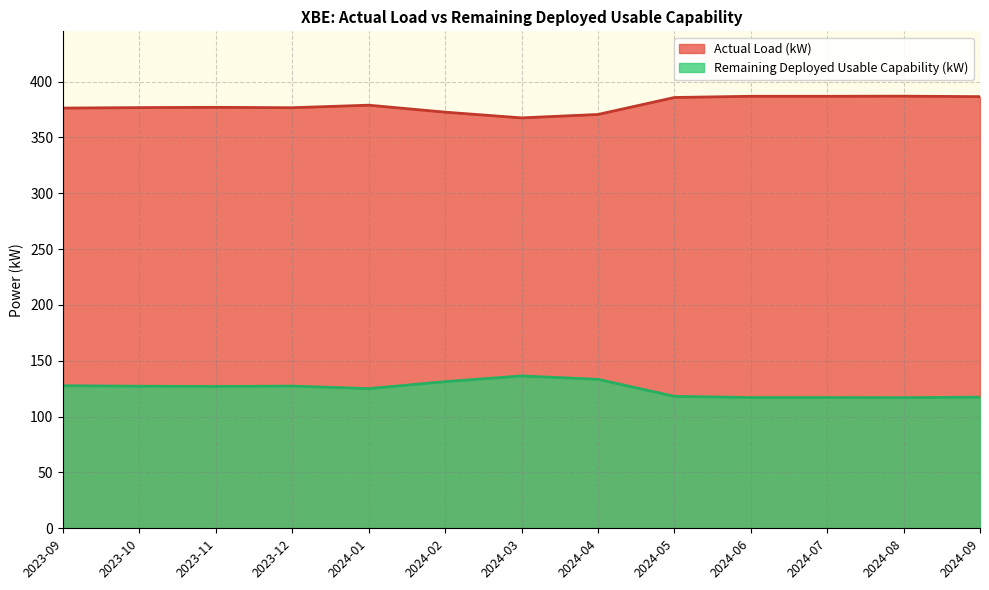

What is the label of the 13th point from the right?

2023-09